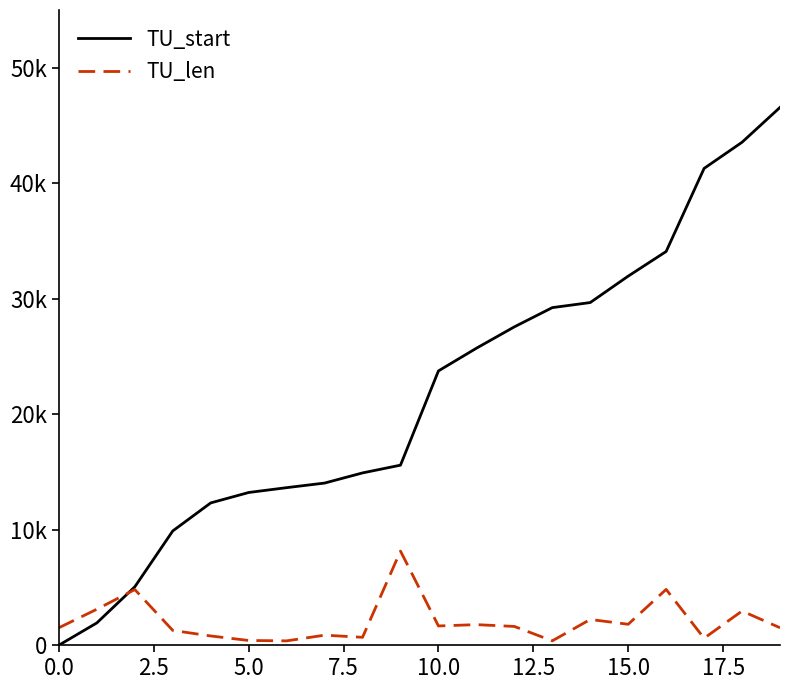

What are all the series names shown in the legend?

TU_start, TU_len